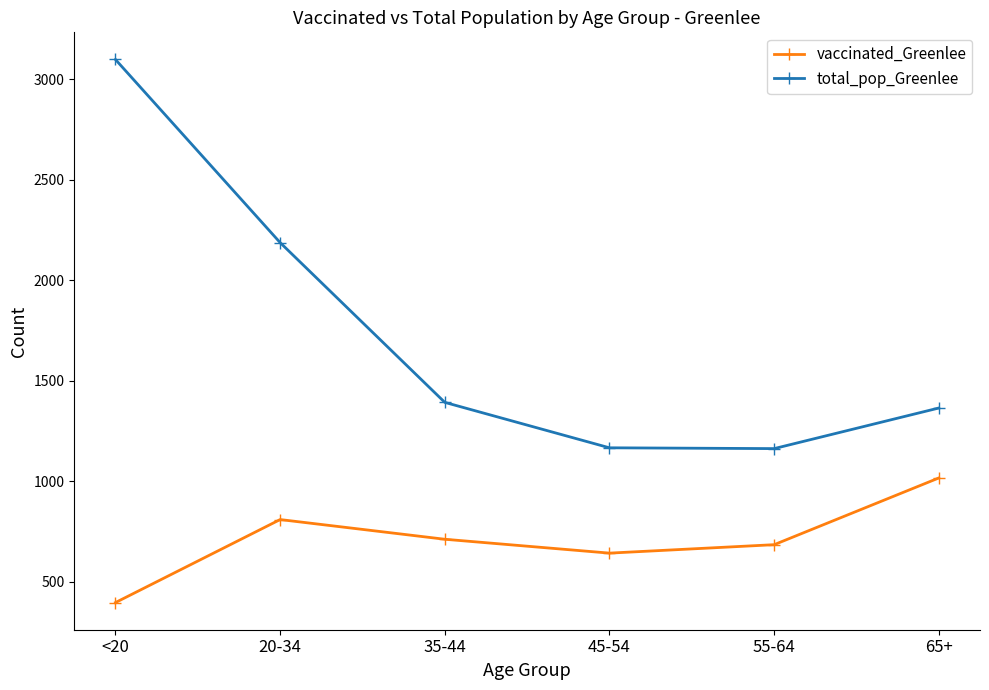

At which category is the sum across all series the highest?

<20